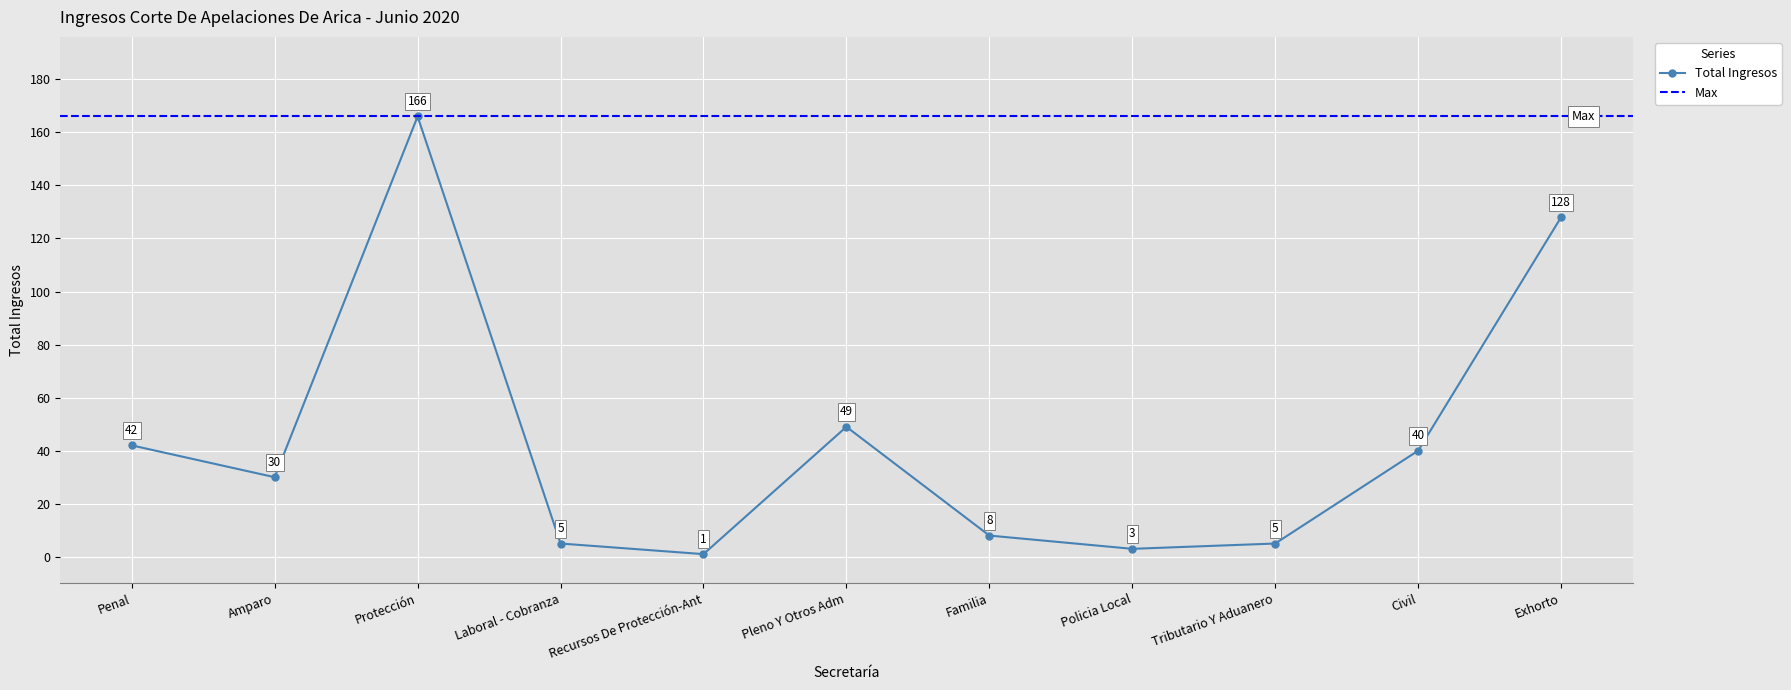

Read the value at Penal.

42